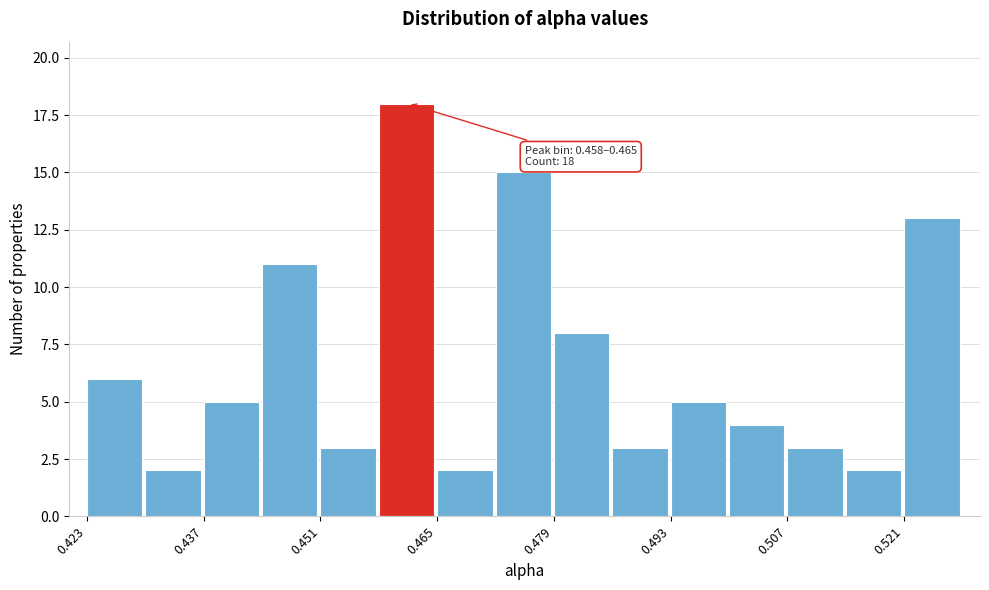

Read against the x-axis, roughly where is the centre of the tallest bar?

0.462